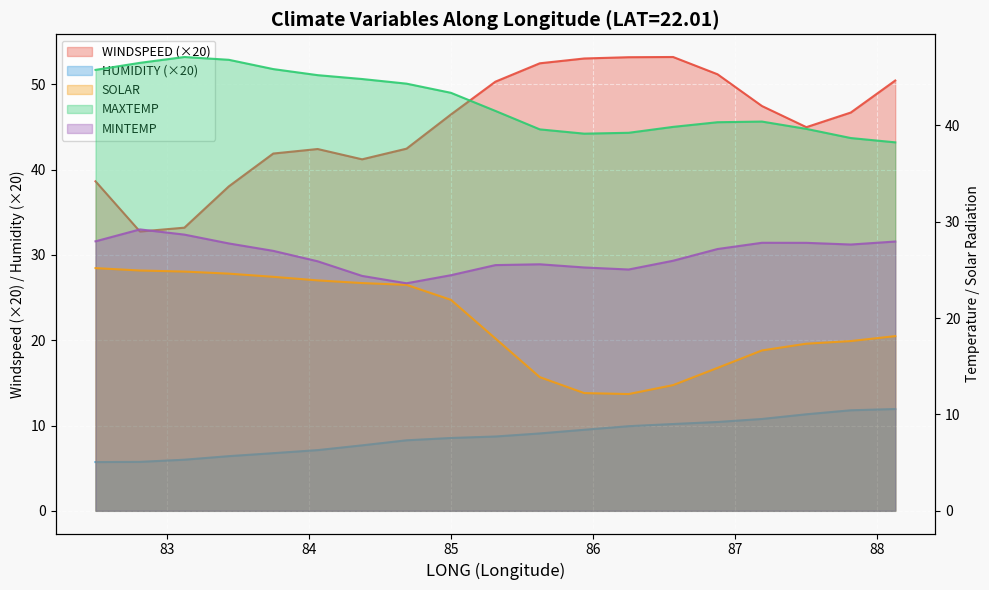

Where is the first local minimum for SOLAR?

86.25